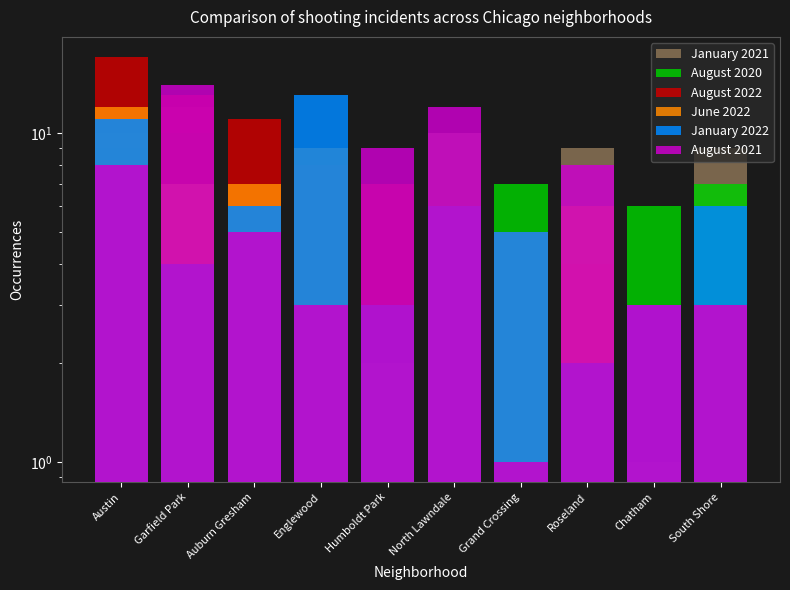

Is it true that August 2020 equals 7 at South Shore?

True